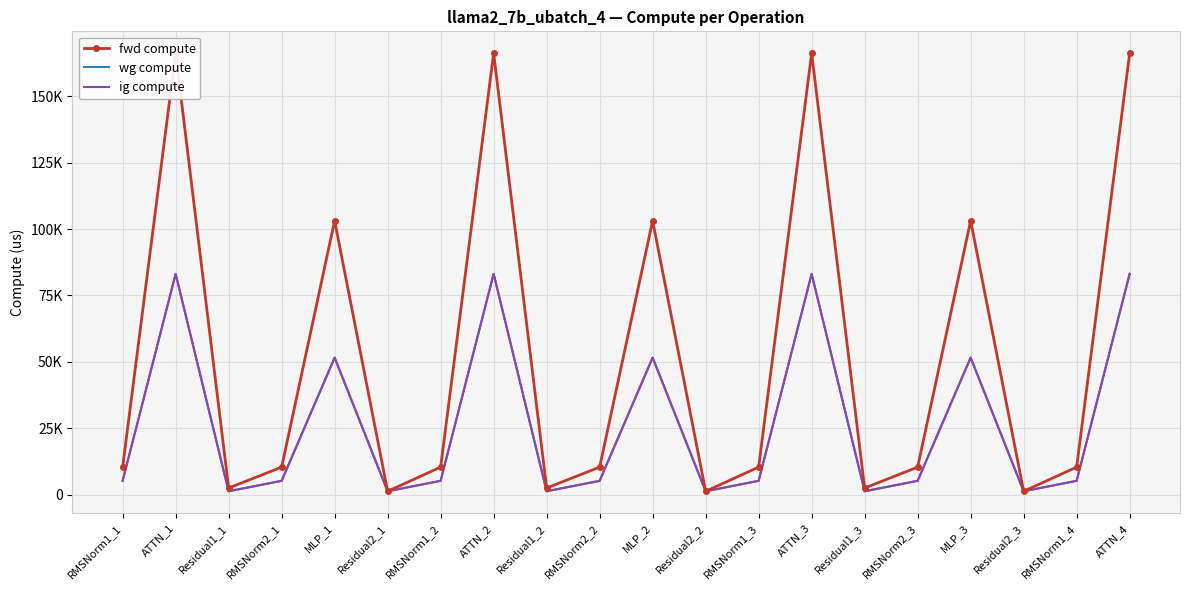

Is this an area chart (filled region under the line)?

No